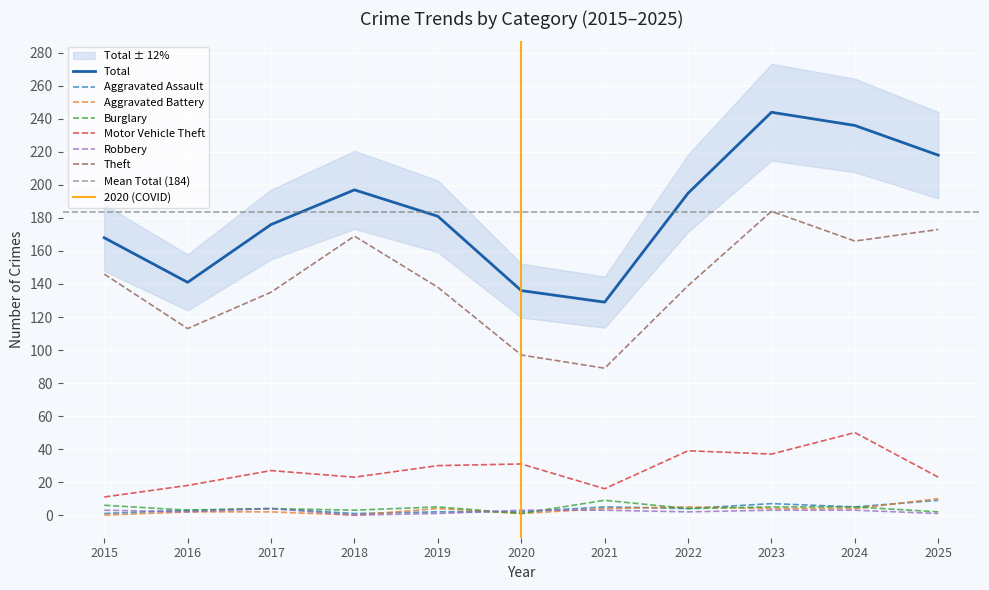

Reading left to right, list all the values displayed in this chart.

Aggravated Assault: 2015=1	2016=3	2017=4	2018=1	2019=2	2020=2	2021=5	2022=4	2023=7	2024=5	2025=9
Aggravated Battery: 2015=0	2016=2	2017=2	2018=0	2019=4	2020=1	2021=4	2022=5	2023=4	2024=4	2025=10
Burglary: 2015=6	2016=3	2017=4	2018=3	2019=5	2020=1	2021=9	2022=4	2023=5	2024=5	2025=2
Motor Vehicle Theft: 2015=11	2016=18	2017=27	2018=23	2019=30	2020=31	2021=16	2022=39	2023=37	2024=50	2025=23
Robbery: 2015=3	2016=2	2017=4	2018=0	2019=1	2020=3	2021=3	2022=2	2023=3	2024=3	2025=1
Theft: 2015=146	2016=113	2017=135	2018=169	2019=138	2020=97	2021=89	2022=139	2023=184	2024=166	2025=173